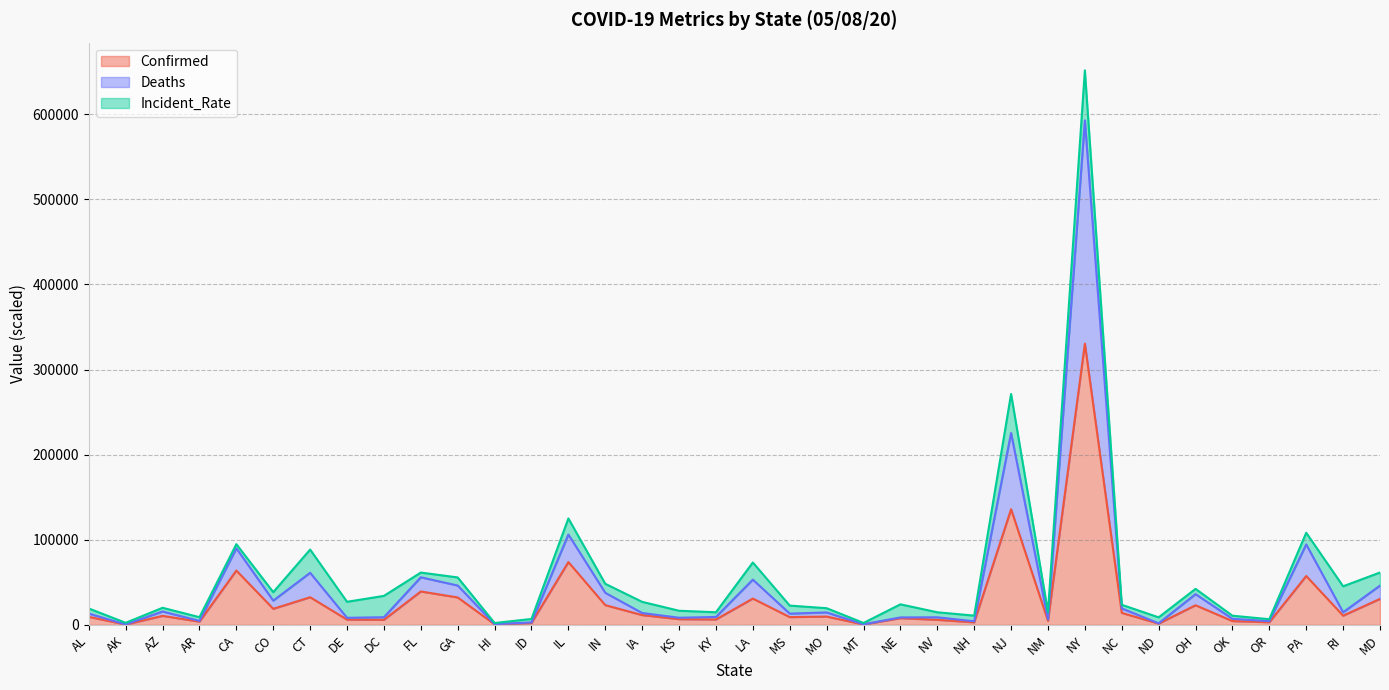

Does the chart have visible grid lines?

Yes